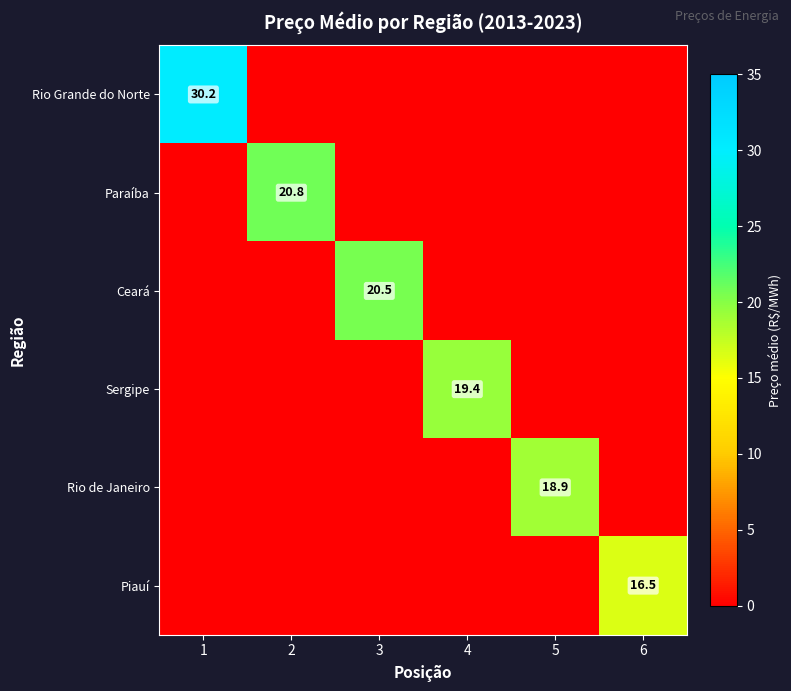

What is the maximum value for Rio de Janeiro?

18.9